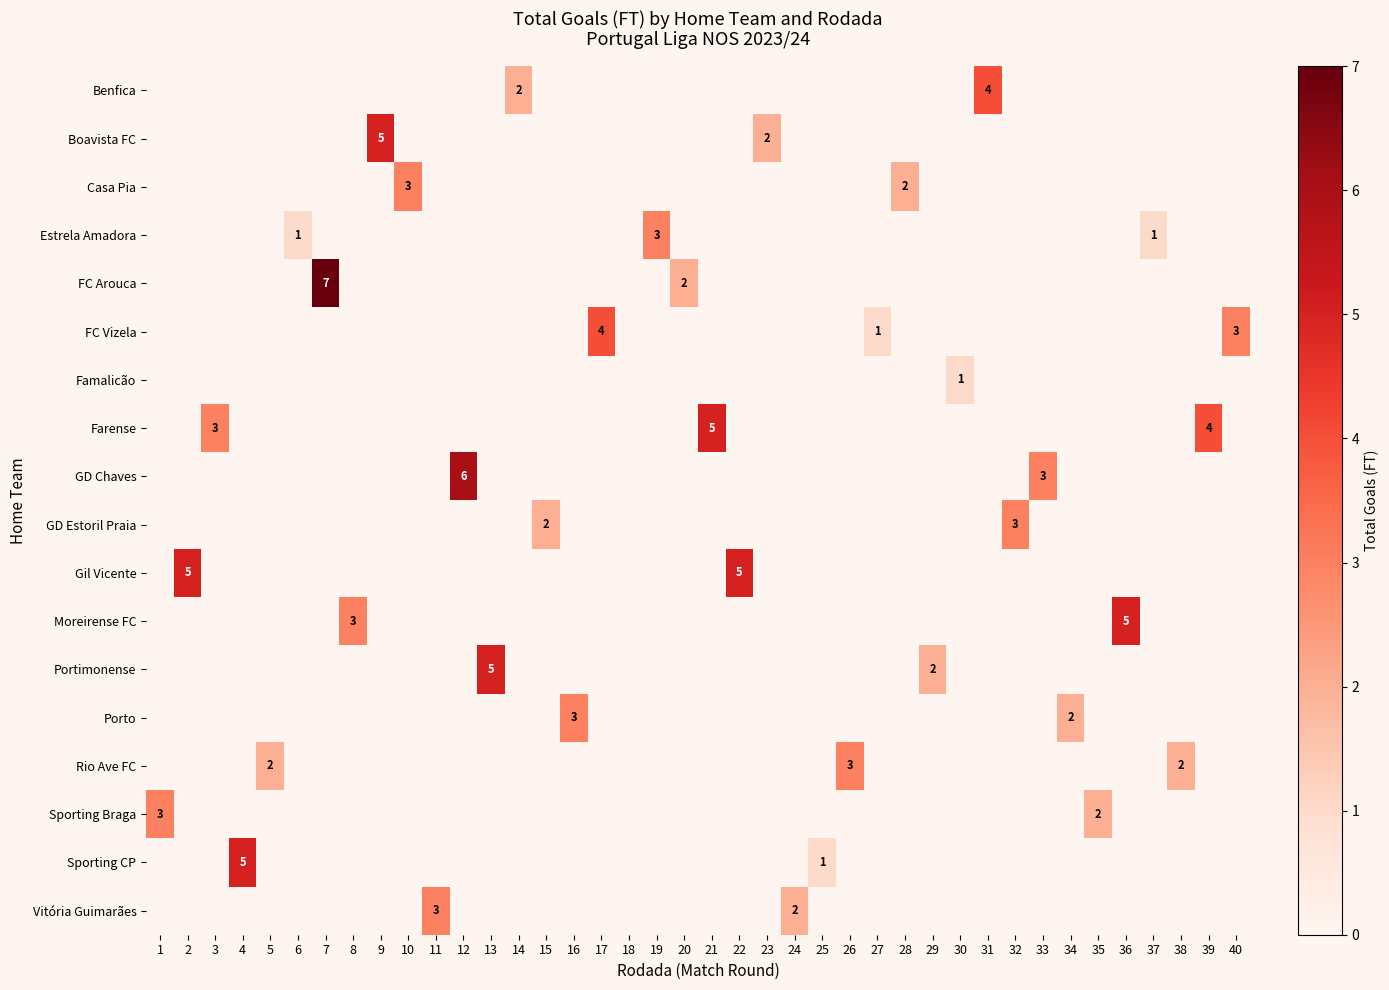

True or false: Casa Pia has a value of -1 at 35.

False